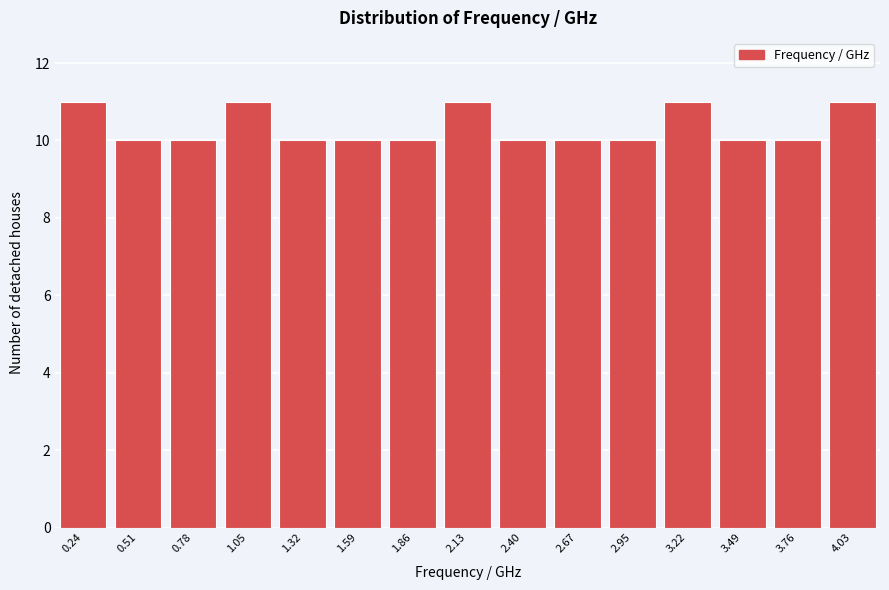

Reading left to right, transcribe all the data shown in this chart.

11	10	10	11	10	10	10	11	10	10	10	11	10	10	11